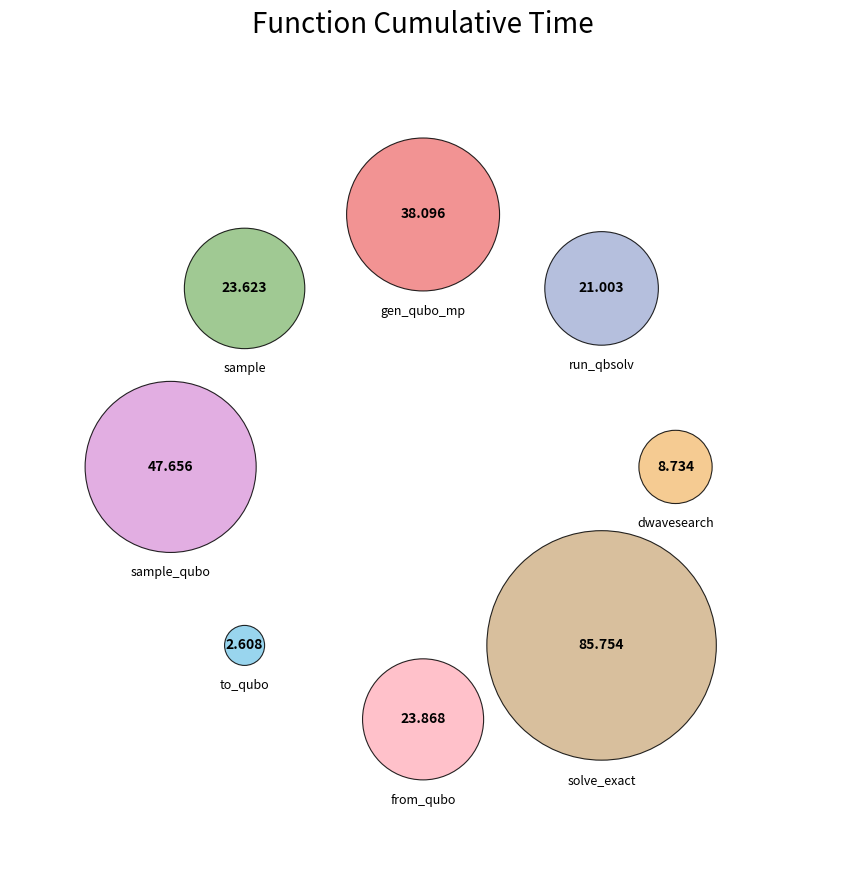

Count the number of slices in the pie.

8